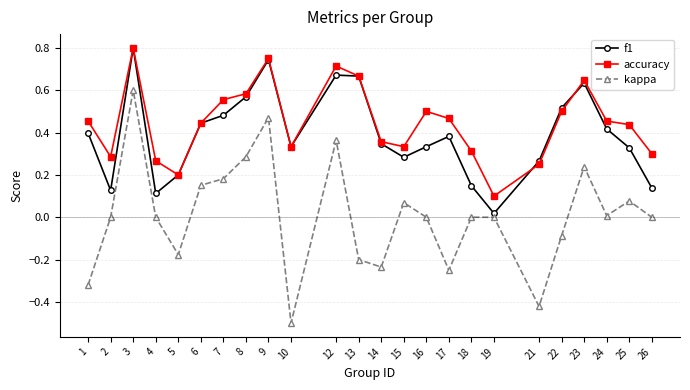

In f1, how many points are higher than both neighbors (excluding endpoints)?

5